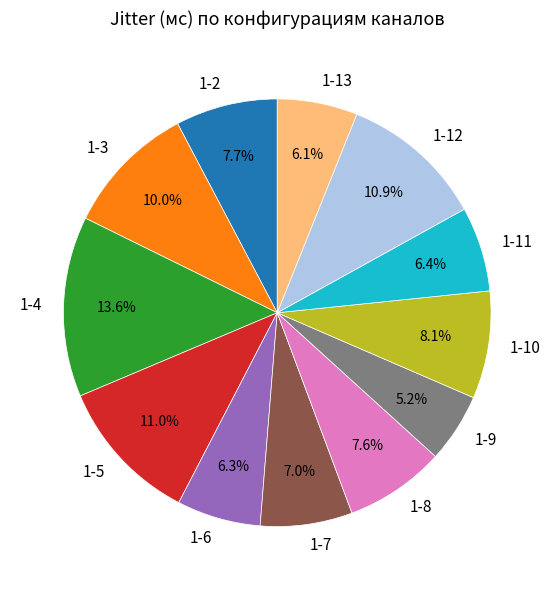

Which has a higher value, 1-7 or 1-3?

1-3